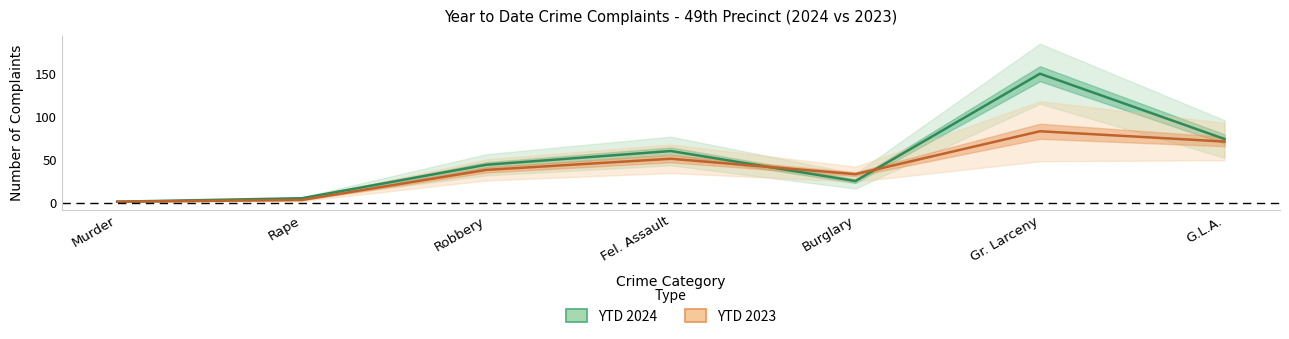

List the series in order of their peak value, lowest first.

YTD 2023, YTD 2024